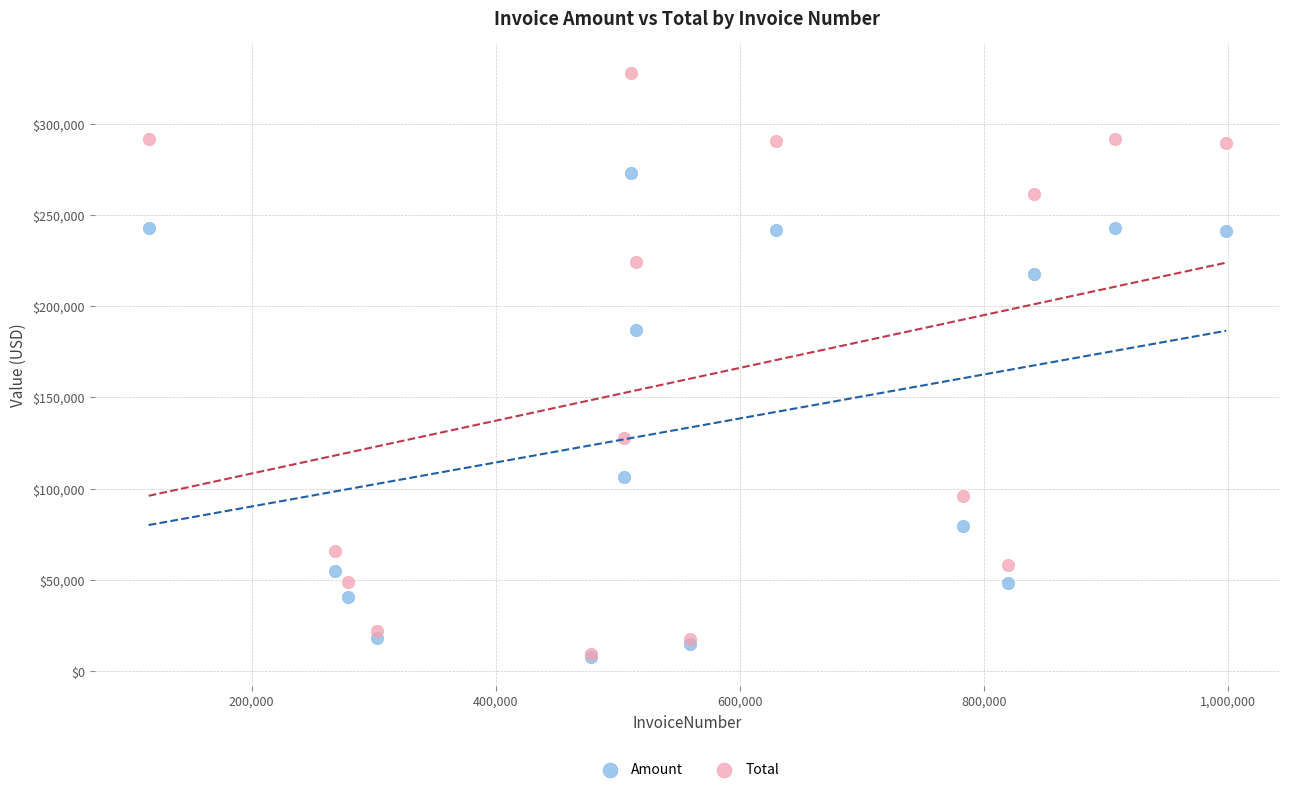

Which series has the largest Y range (max minus min)?

Total